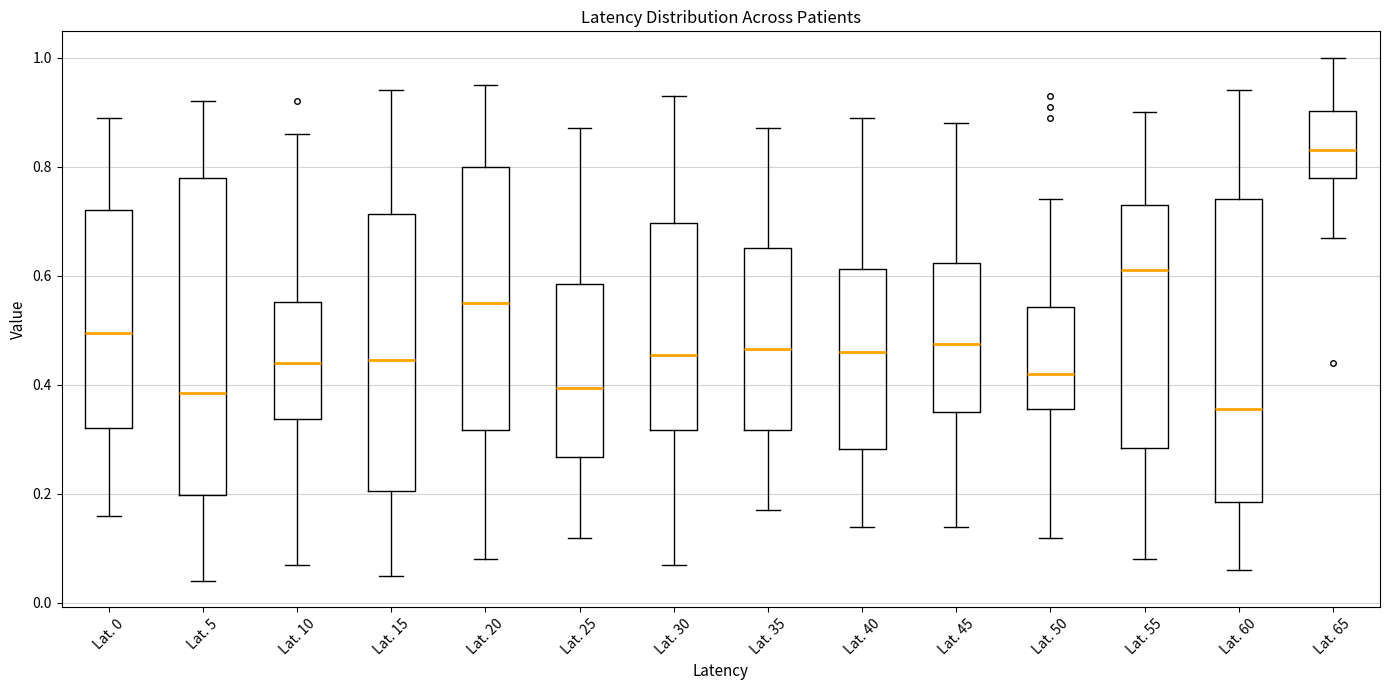

Reading left to right, read every box against the y-axis: the position of its median line, the range the box covers, and the ends of its whiskers. The values are not printed on the chart, so give them approximately, as read against the axis.

Lat. 0: median 0.50, box 0.32 to 0.72, whiskers 0.16 to 0.90
Lat. 5: median 0.38, box 0.20 to 0.78, whiskers 0.04 to 0.92
Lat. 10: median 0.44, box 0.34 to 0.56, whiskers 0.08 to 0.86
Lat. 15: median 0.44, box 0.20 to 0.72, whiskers 0.06 to 0.94
Lat. 20: median 0.56, box 0.32 to 0.80, whiskers 0.08 to 0.96
Lat. 25: median 0.40, box 0.26 to 0.58, whiskers 0.12 to 0.88
Lat. 30: median 0.46, box 0.32 to 0.70, whiskers 0.08 to 0.94
Lat. 35: median 0.46, box 0.32 to 0.66, whiskers 0.18 to 0.88
Lat. 40: median 0.46, box 0.28 to 0.62, whiskers 0.14 to 0.90
Lat. 45: median 0.48, box 0.36 to 0.62, whiskers 0.14 to 0.88
Lat. 50: median 0.42, box 0.36 to 0.54, whiskers 0.12 to 0.74
Lat. 55: median 0.62, box 0.28 to 0.74, whiskers 0.08 to 0.90
Lat. 60: median 0.36, box 0.18 to 0.74, whiskers 0.06 to 0.94
Lat. 65: median 0.84, box 0.78 to 0.90, whiskers 0.68 to 1.00